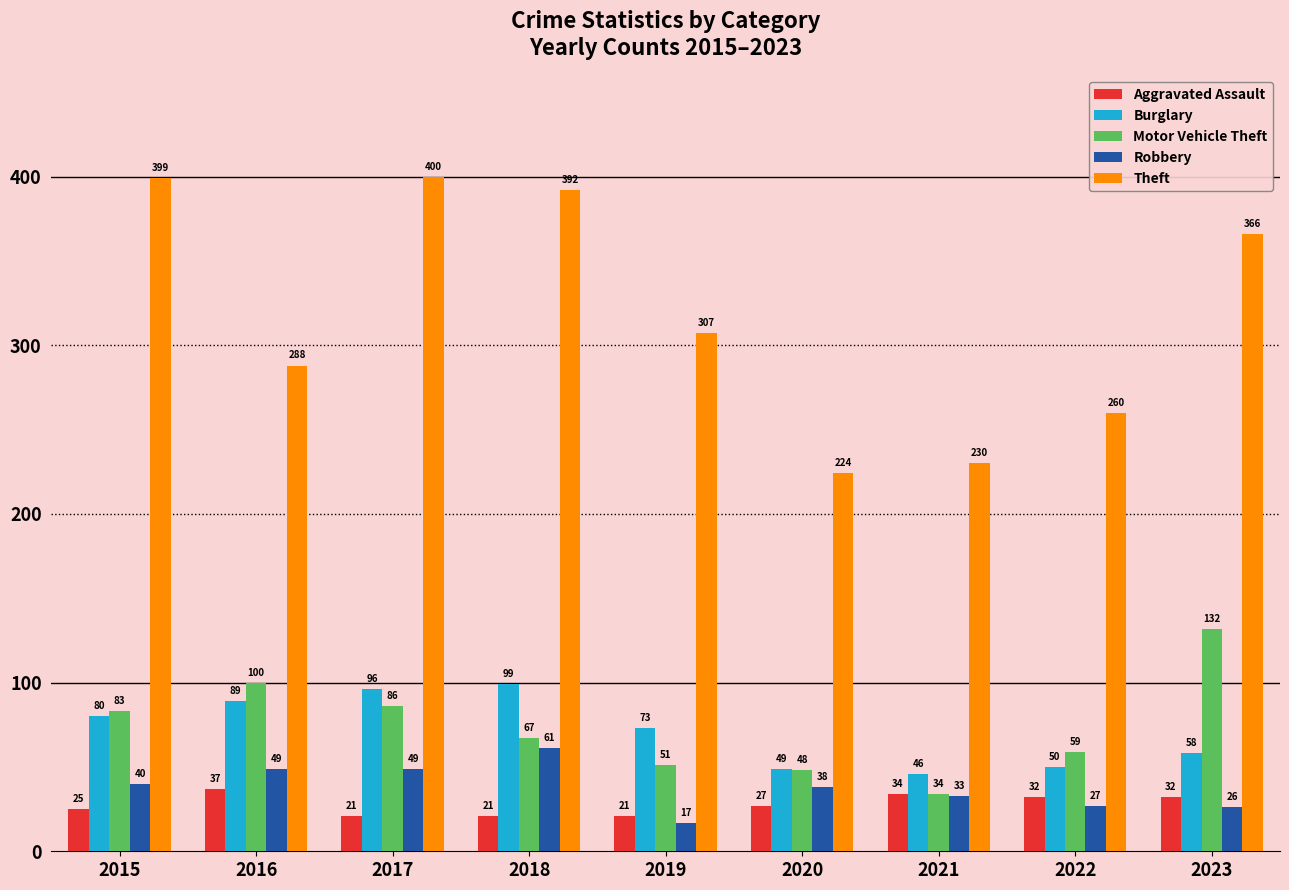

Which label corresponds to the largest value in the chart?

2017